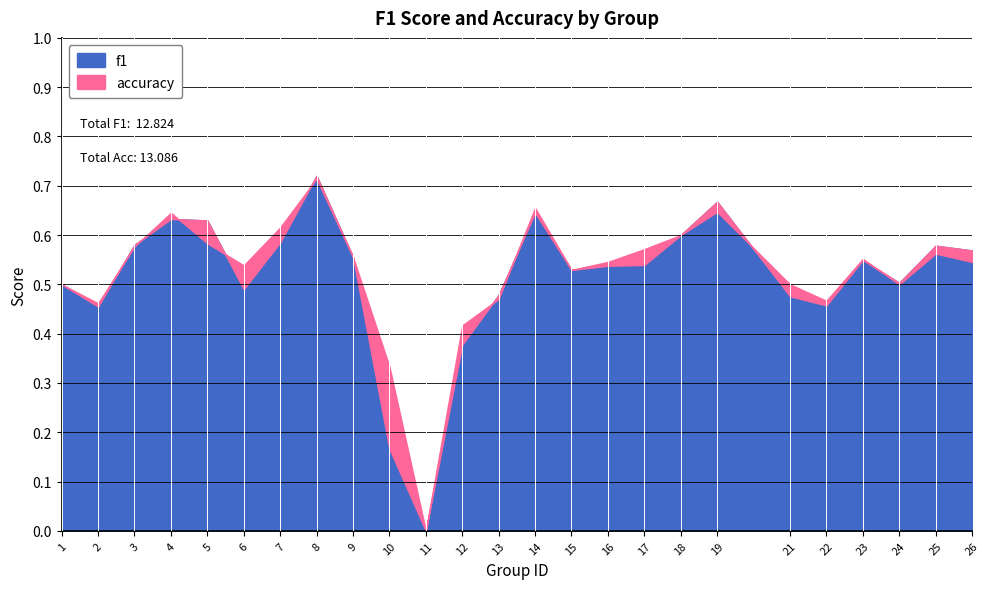

What are all the series names shown in the legend?

f1, accuracy